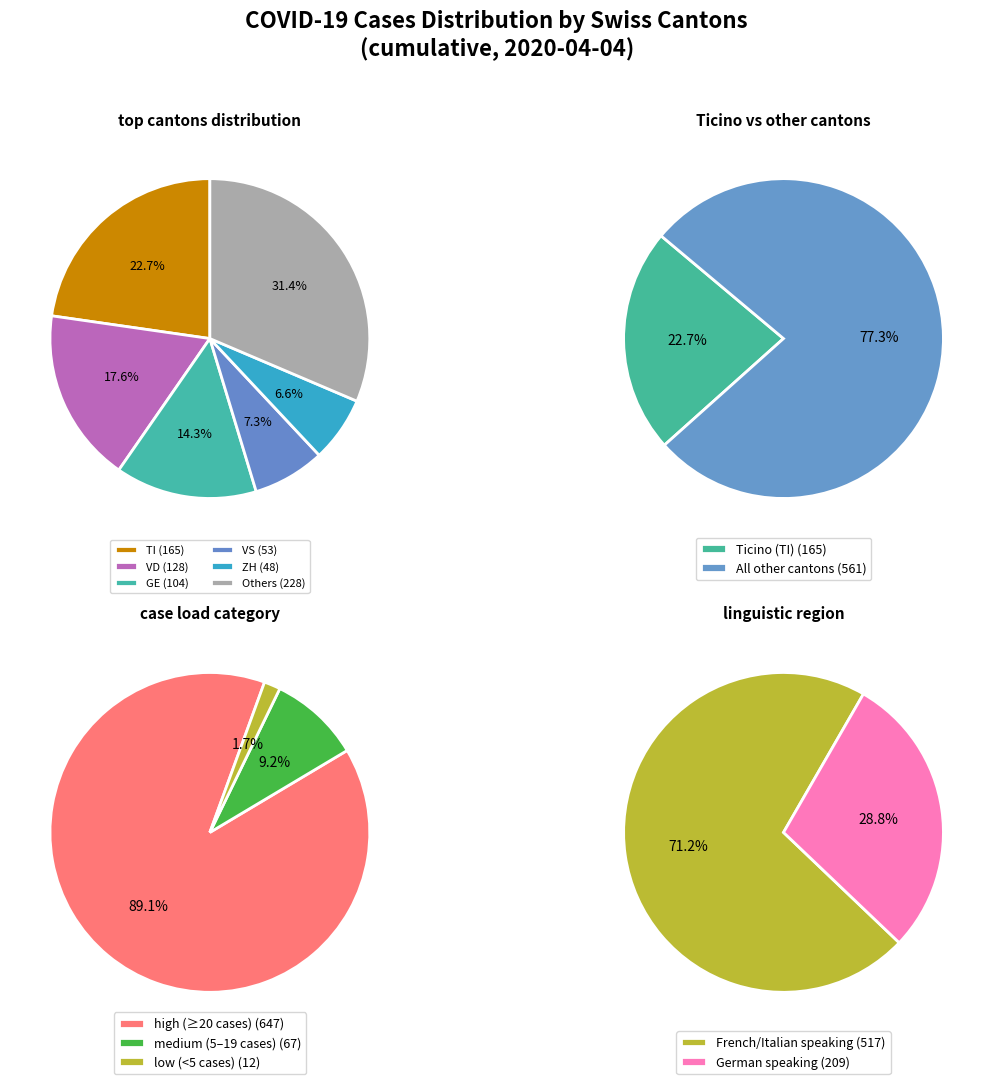

Do 12 and 28 together represent more than half of the pie?

No